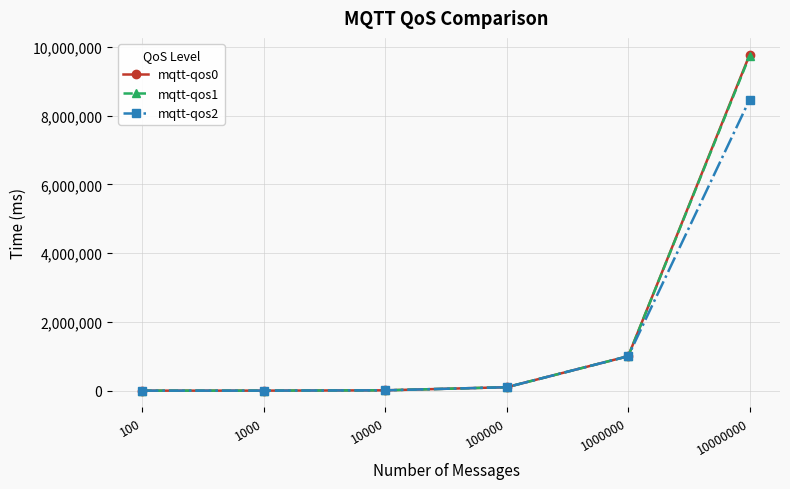

Is it true that mqtt-qos2 equals 383577.7 at 1000000?

False